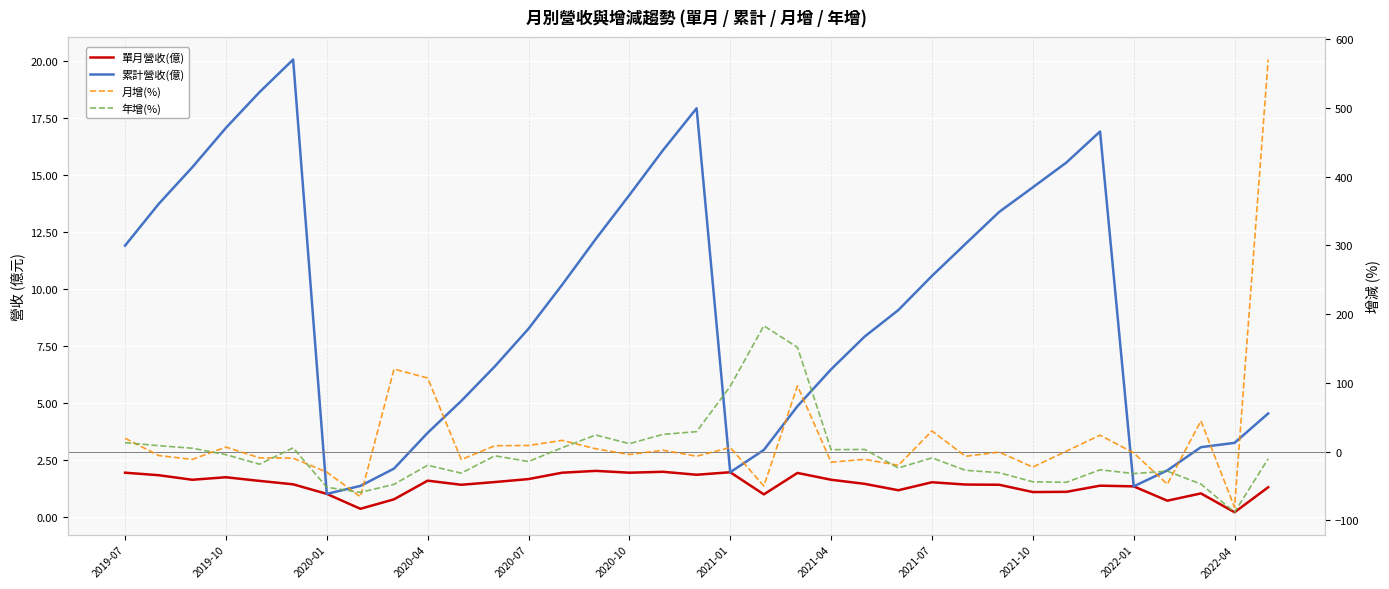

What is the total value across all series at 34?

566.0